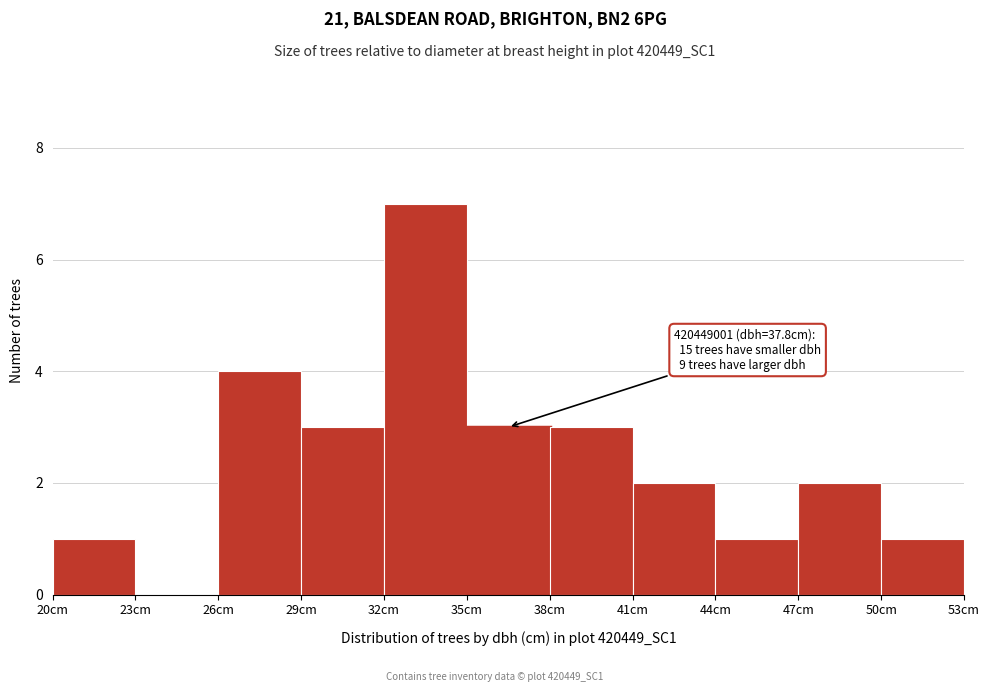

Over which range of the x-axis is the bar tallest?

32 to 35